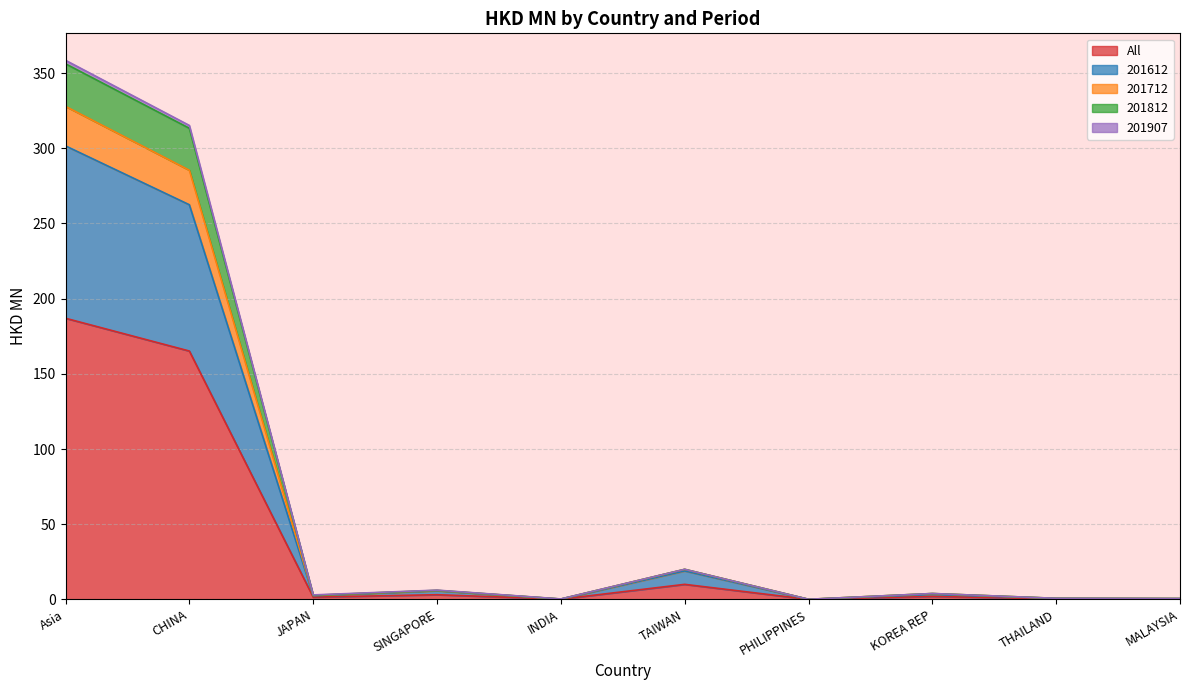

What are all the series names shown in the legend?

All, 201612, 201712, 201812, 201907